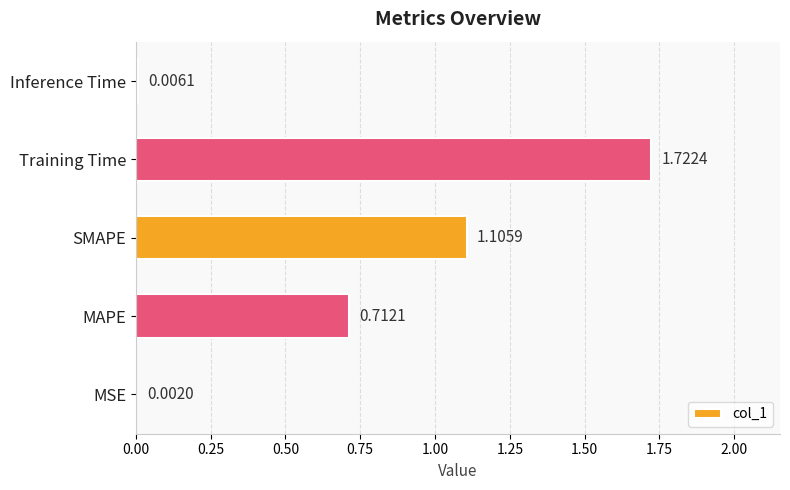

Which has a higher value, MAPE or Inference Time?

MAPE